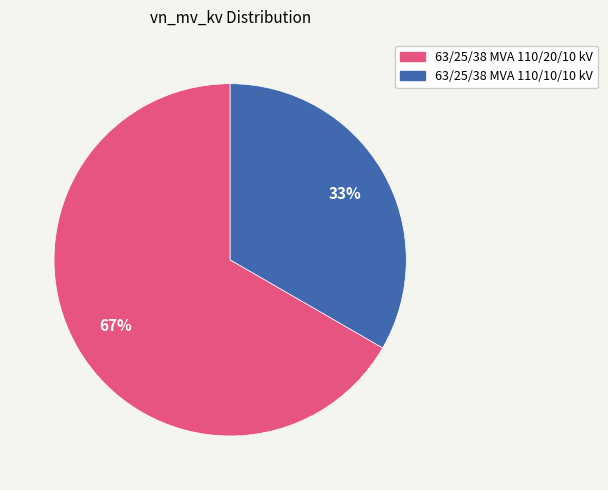

Count the number of slices in the pie.

2